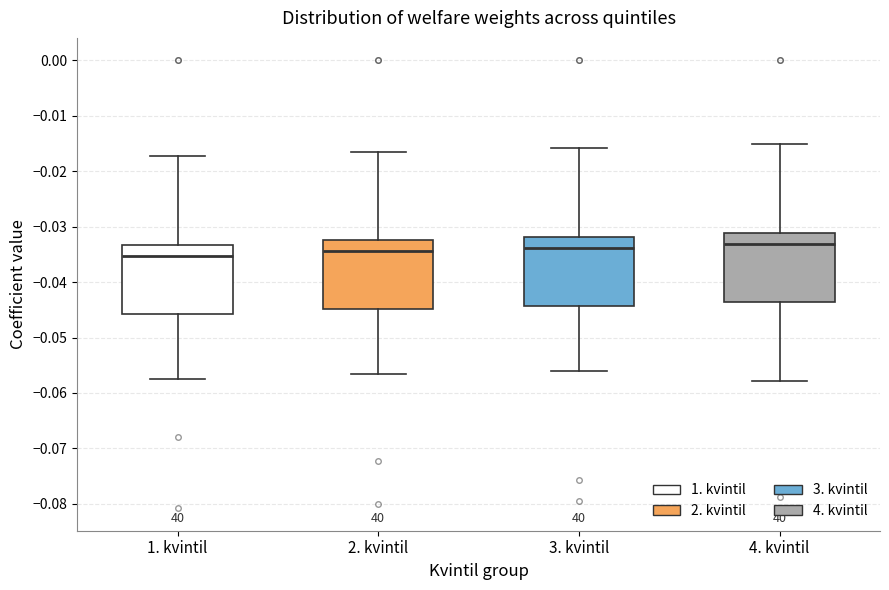

Reading left to right, transcribe this box plot: for each box, give where its median line is, the range the box spans, and where its two whiskers end, as read against the y-axis. The values are not printed on the chart, so give them approximately, as read against the axis.

1. kvintil: median -0.035, box -0.046 to -0.033, whiskers -0.057 to -0.017
2. kvintil: median -0.034, box -0.045 to -0.032, whiskers -0.057 to -0.016
3. kvintil: median -0.034, box -0.044 to -0.032, whiskers -0.056 to -0.016
4. kvintil: median -0.033, box -0.044 to -0.031, whiskers -0.058 to -0.015